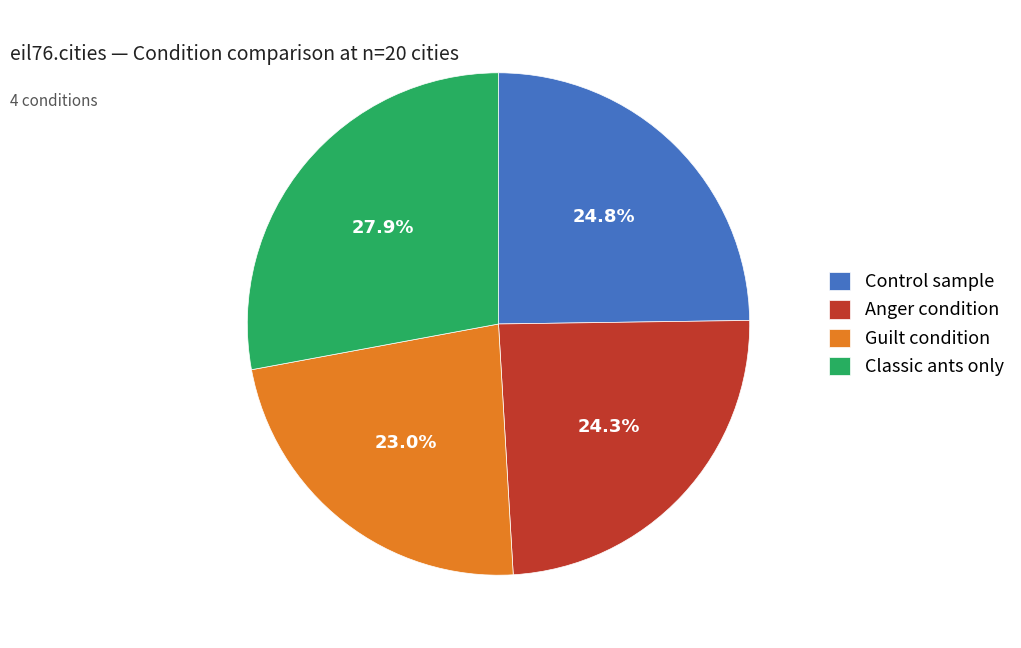

Combined, what portion of the pie is Guilt condition and Classic ants only?

50.9%